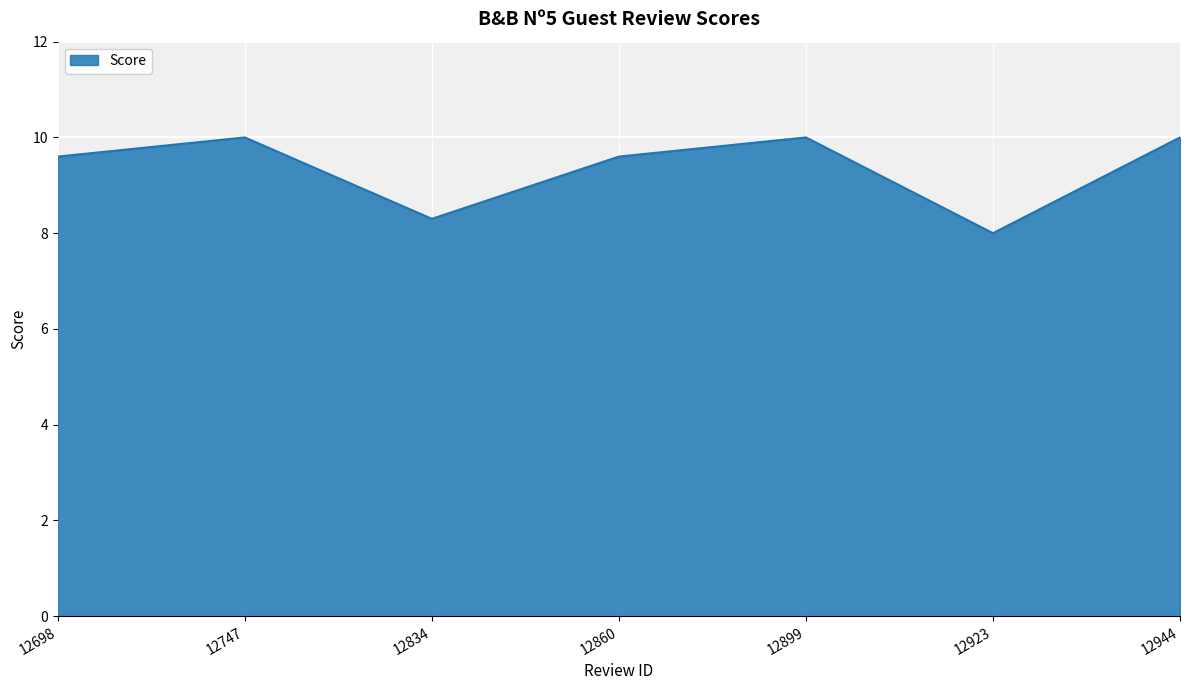

Reading right to left, transcribe all the data shown in this chart.

10.0	8.0	10.0	9.6	8.3	10.0	9.6